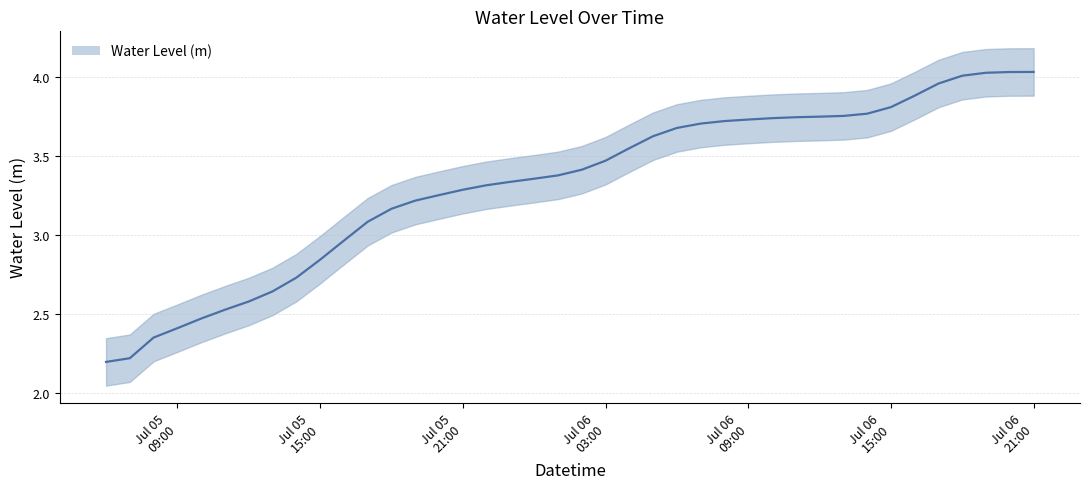

Rank the categories by value from lowest to highest.

2023-07-05 06:00:00, 2023-07-05 07:00:00, 2023-07-05 08:00:00, 2023-07-05 09:00:00, 2023-07-05 10:00:00, 2023-07-05 11:00:00, 2023-07-05 12:00:00, 2023-07-05 13:00:00, 2023-07-05 14:00:00, 2023-07-05 15:00:00, 2023-07-05 16:00:00, 2023-07-05 17:00:00, 2023-07-05 18:00:00, 2023-07-05 19:00:00, 2023-07-05 20:00:00, 2023-07-05 21:00:00, 2023-07-05 22:00:00, 2023-07-05 23:00:00, 2023-07-06 00:00:00, 2023-07-06 01:00:00, 2023-07-06 02:00:00, 2023-07-06 03:00:00, 2023-07-06 04:00:00, 2023-07-06 05:00:00, 2023-07-06 06:00:00, 2023-07-06 07:00:00, 2023-07-06 08:00:00, 2023-07-06 09:00:00, 2023-07-06 10:00:00, 2023-07-06 11:00:00, 2023-07-06 12:00:00, 2023-07-06 13:00:00, 2023-07-06 14:00:00, 2023-07-06 15:00:00, 2023-07-06 16:00:00, 2023-07-06 17:00:00, 2023-07-06 18:00:00, 2023-07-06 19:00:00, 2023-07-06 20:00:00, 2023-07-06 21:00:00